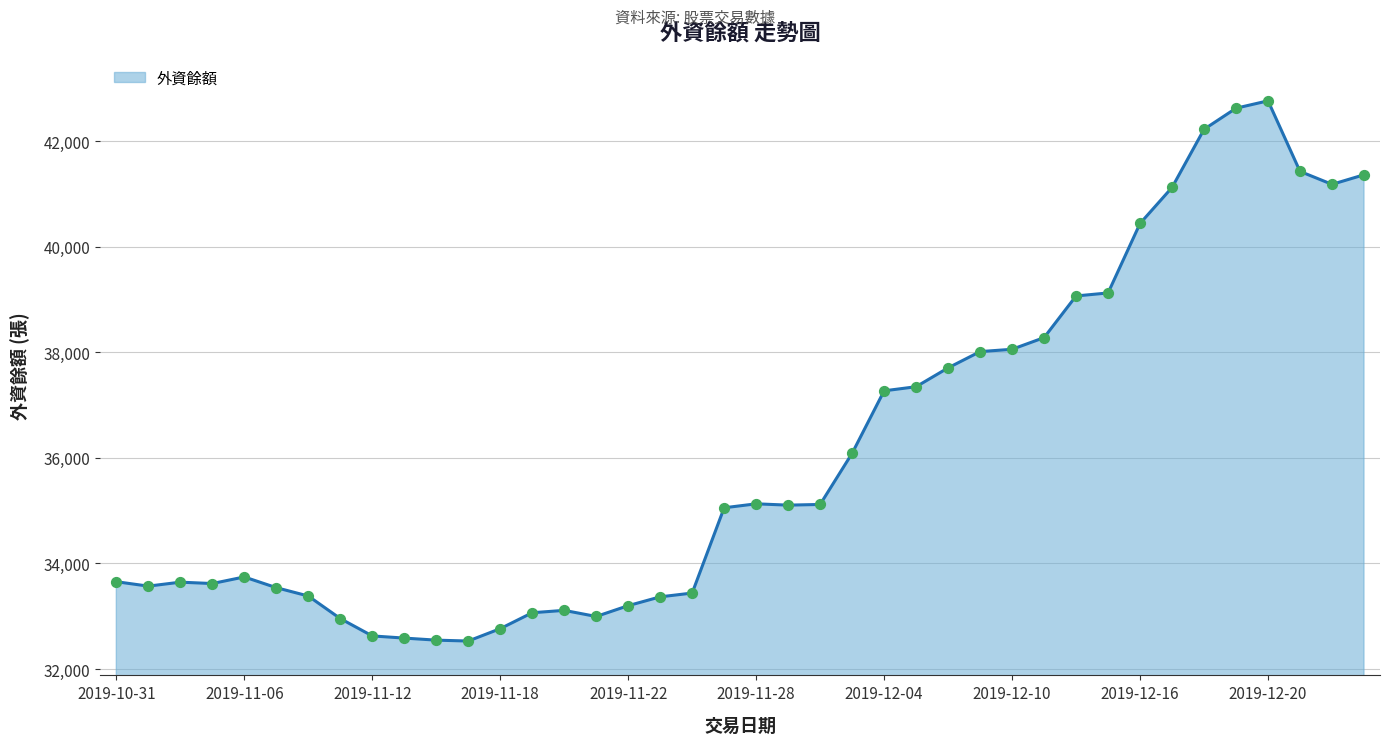

What is the difference between the maximum and minimum values?

10232